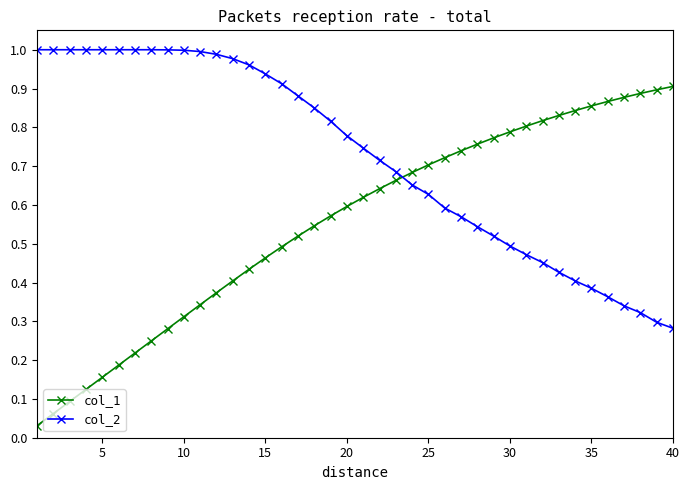

After their last crossing, which series has the higher values: col_1 or col_2?

col_1